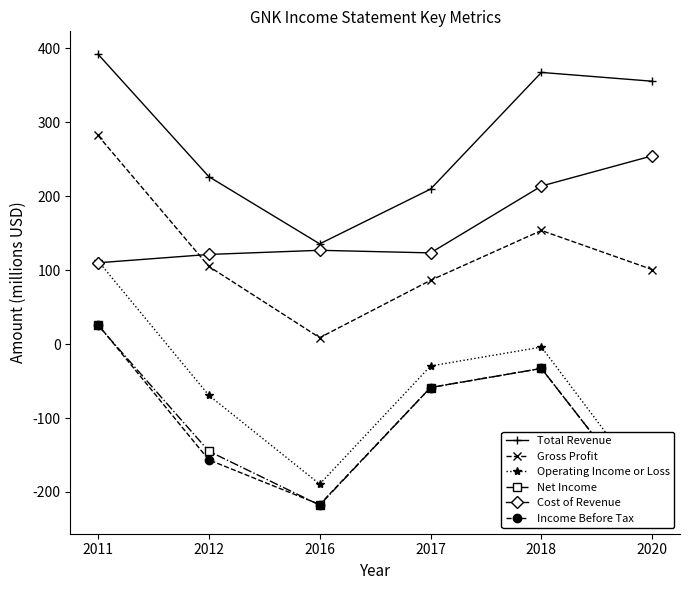

Reading left to right, extract all data points from this chart.

Total Revenue: 2011=392.2	2012=226.5	2016=135.6	2017=209.7	2018=367.5	2020=355.6
Gross Profit: 2011=282.2	2012=105.1	2016=8.7	2017=86.3	2018=153.7	2020=100.8
Operating Income or Loss: 2011=112.6	2012=-69.3	2016=-189.4	2017=-29.6	2018=-4.0	2020=-203.3
Net Income: 2011=25.4	2012=-144.9	2016=-217.8	2017=-58.7	2018=-32.9	2020=-225.6
Cost of Revenue: 2011=110.0	2012=121.3	2016=126.9	2017=123.4	2018=213.8	2020=254.7
Income Before Tax: 2011=26.5	2012=-156.6	2016=-217.0	2017=-58.7	2018=-32.9	2020=-225.6